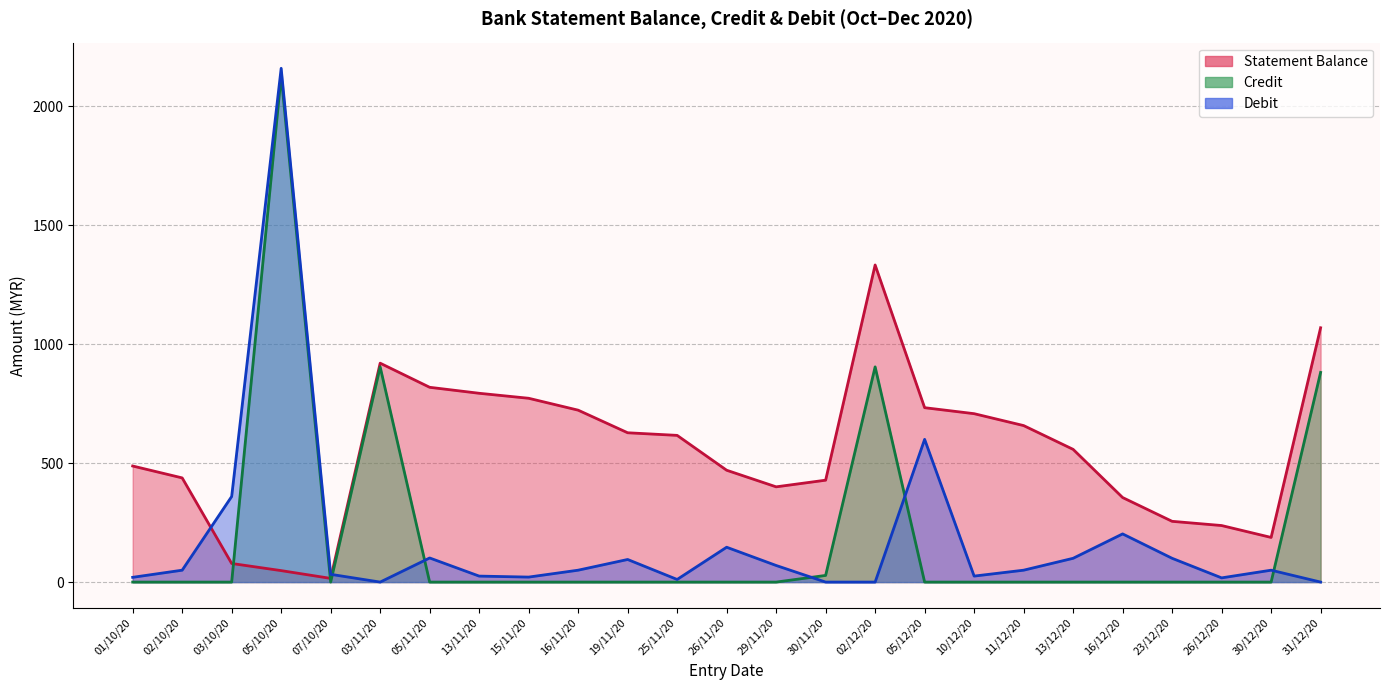

At which category does the chart reach its minimum across all series?

01/10/20